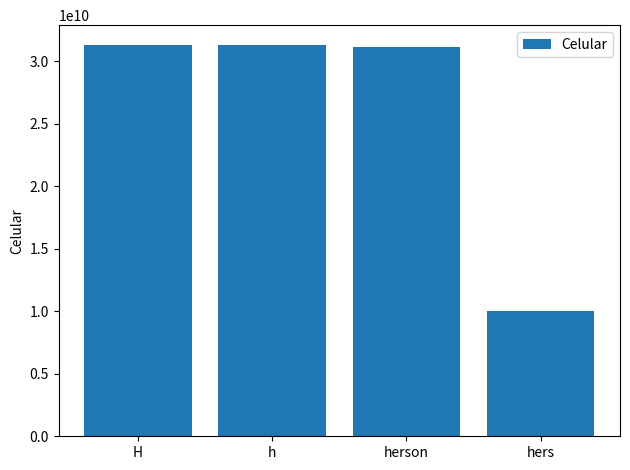

What is the average value?

25934335606